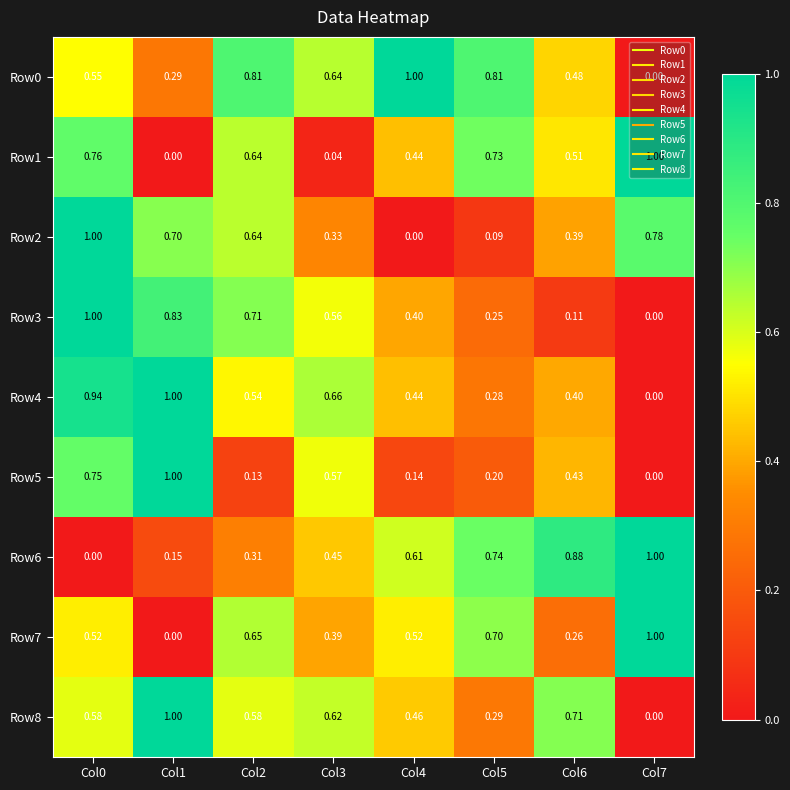

How many categories are shown in the chart?

8